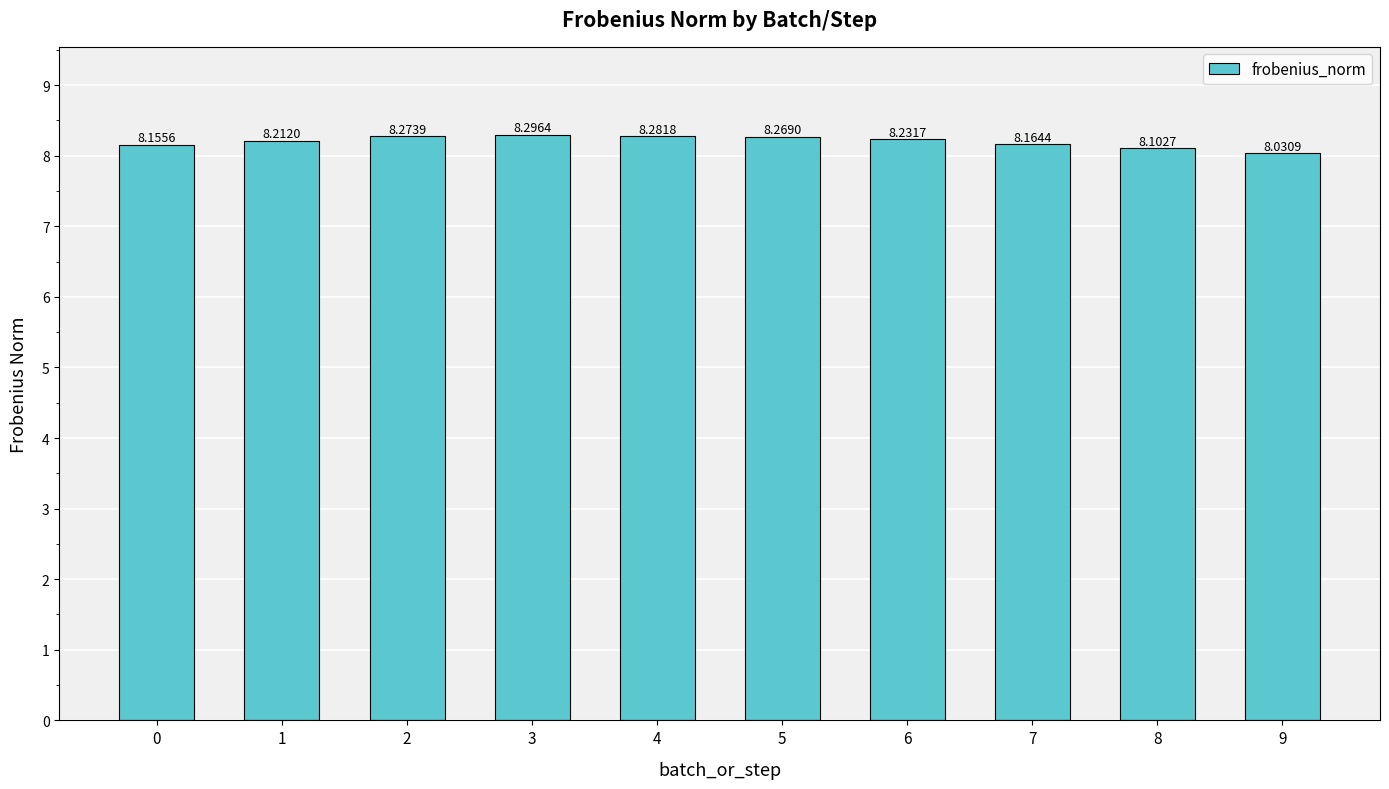

List the labels in order of value, smallest first.

9, 8, 0, 7, 1, 6, 5, 2, 4, 3